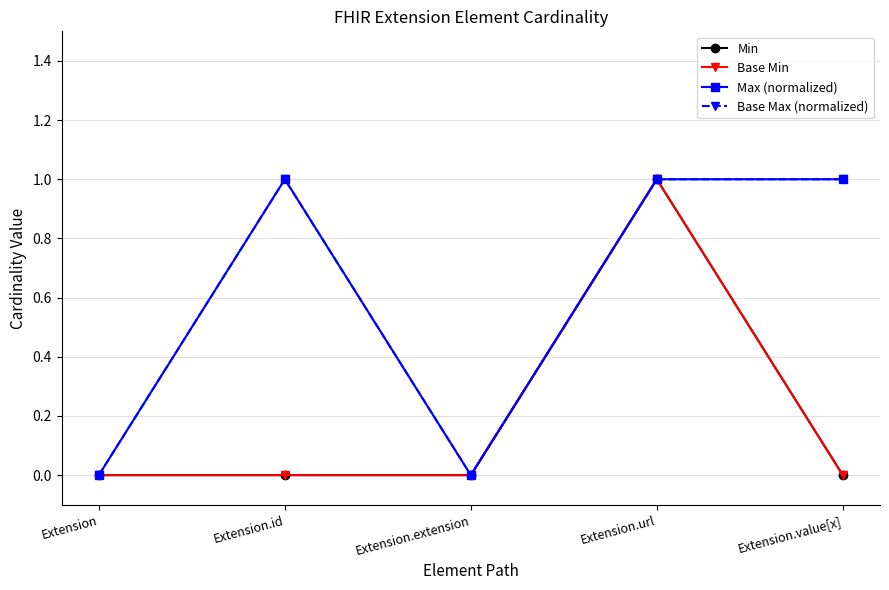

How many lines are shown in the chart?

4